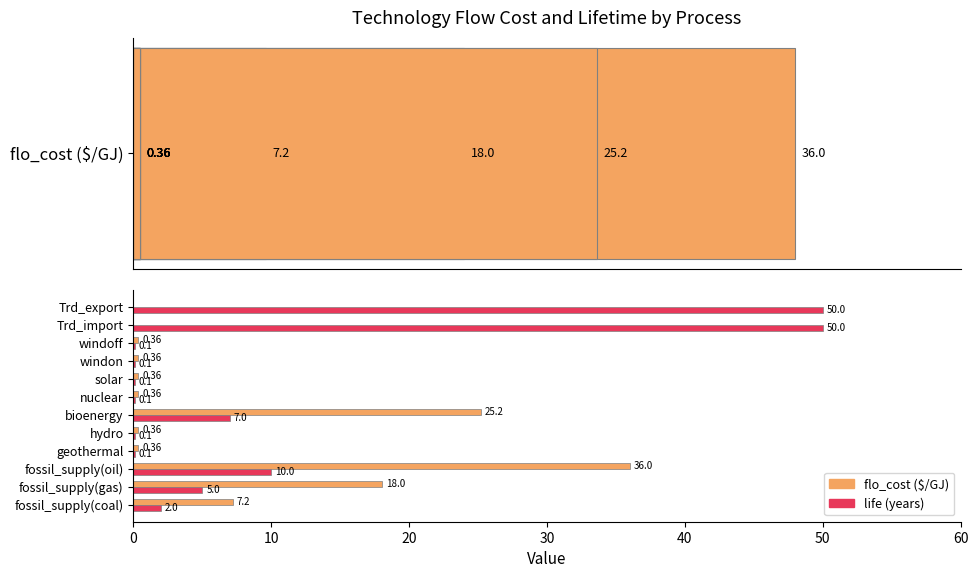

How many bars are there in each group?

2